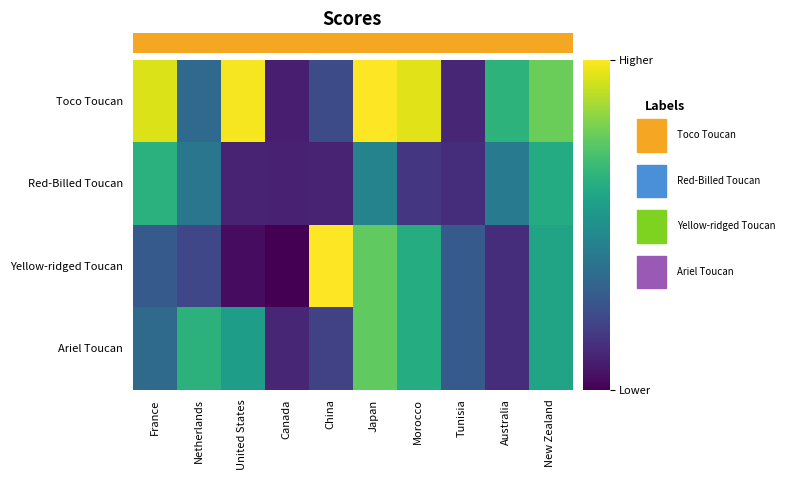

Reading left to right, extract all data points from this chart.

row_0: France=280	Netherlands=103	United States=292	Canada=28	China=71	Japan=296	Morocco=283	Tunisia=35	Australia=192	New Zealand=230
row_1: France=190	Netherlands=118	United States=31	Canada=30	China=32	Japan=134	Morocco=49	Tunisia=41	Australia=125	New Zealand=183
row_2: France=86	Netherlands=65	United States=13	Canada=3	China=296	Japan=224	Morocco=184	Tunisia=86	Australia=41	New Zealand=174
row_3: France=104	Netherlands=191	United States=167	Canada=34	China=61	Japan=224	Morocco=184	Tunisia=86	Australia=41	New Zealand=174